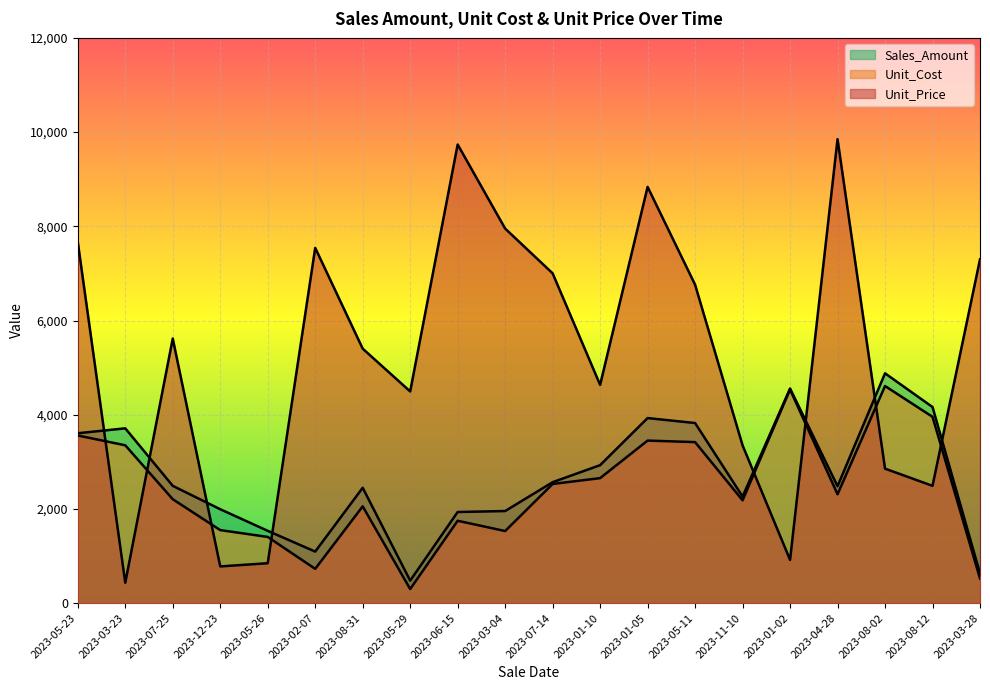

Rank the series at 2023-05-26 from lowest to highest value.

Sales_Amount, Unit_Cost, Unit_Price